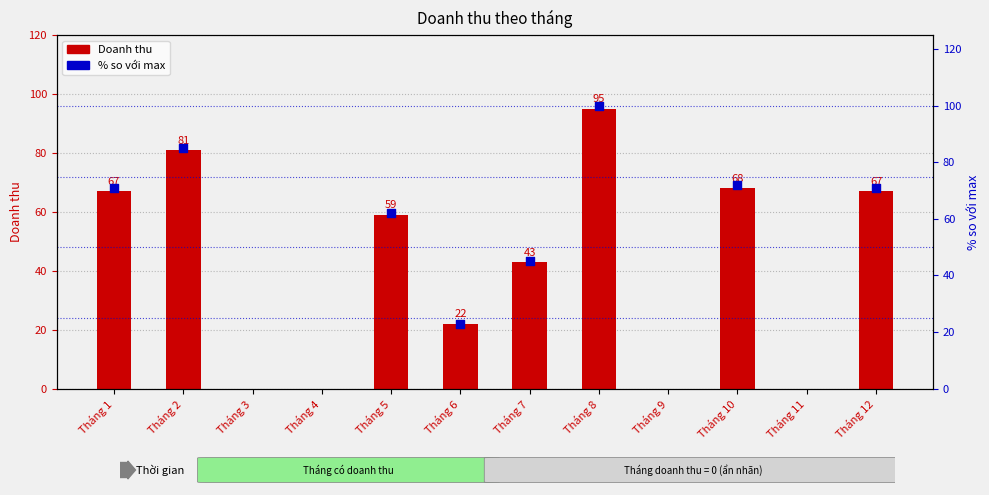

Approximately how many times larger is the value at Tháng 5 compared to Tháng 10?

0.9